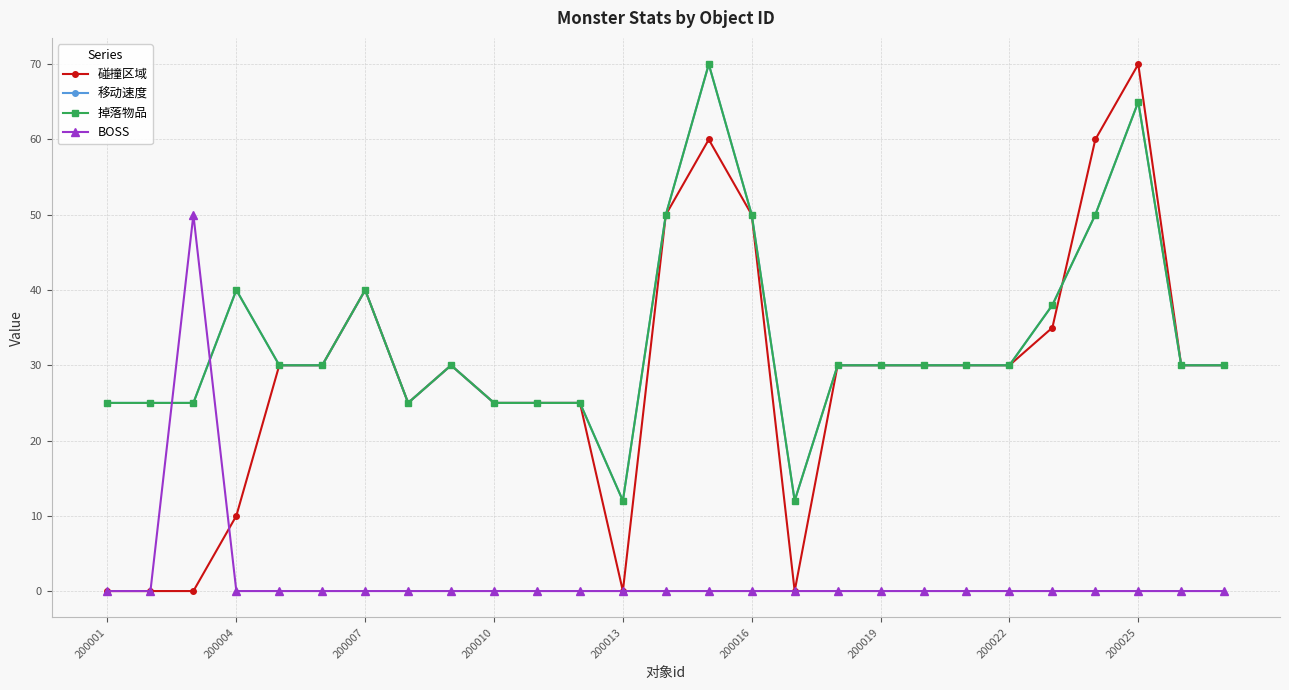

How many values in the 碰撞区域 series exceed 30?

7